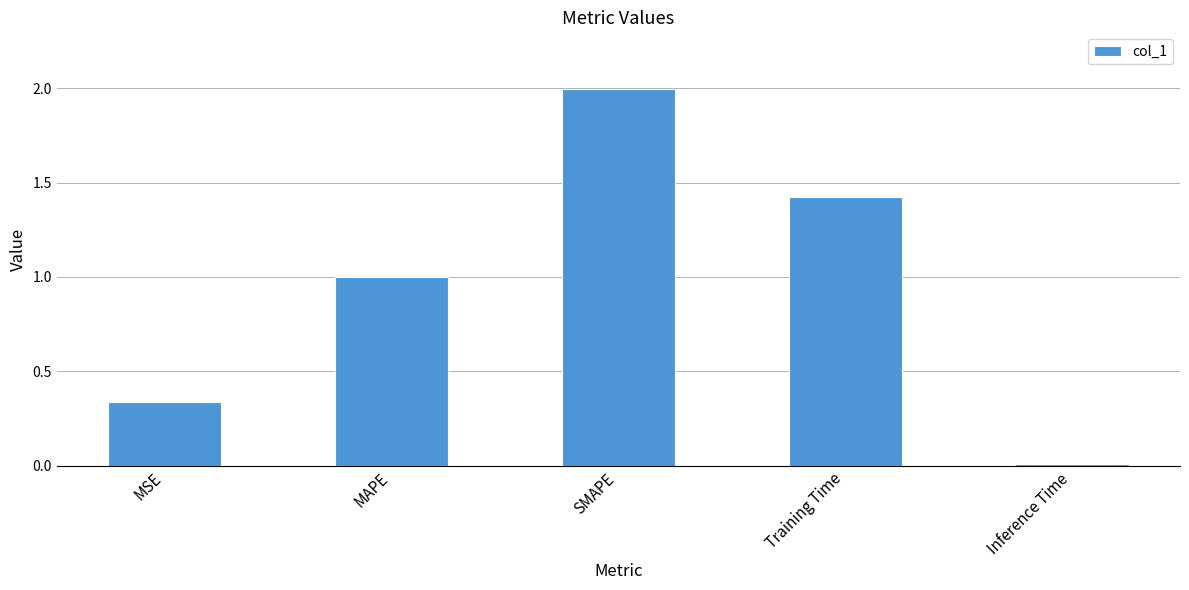

What position from the left is Training Time?

4